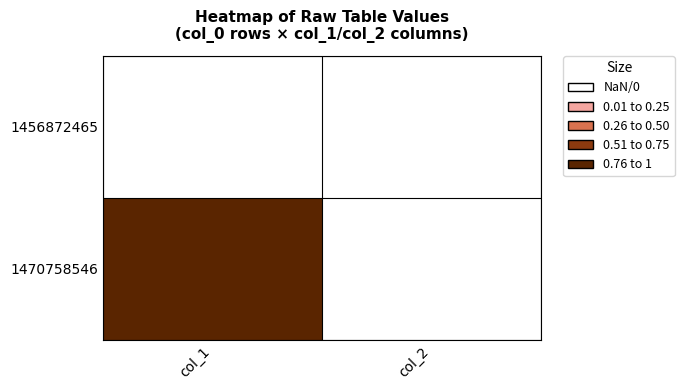

Reading left to right, list all the values displayed in this chart.

1456872465: col_1=0	col_2=0
1470758546: col_1=1	col_2=0